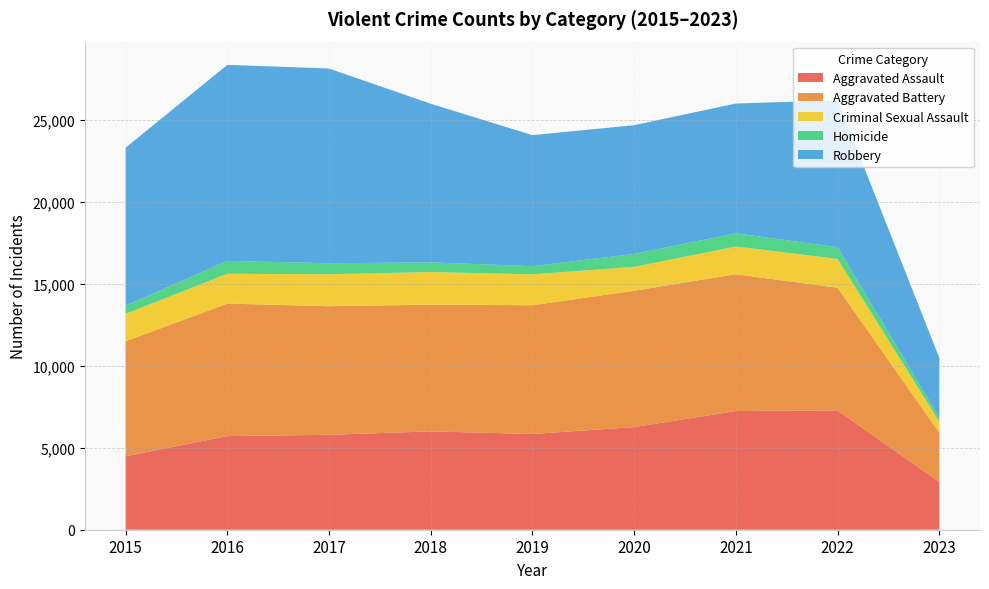

Reading right to left, list all the values displayed in this chart.

Aggravated Assault: 2912	7277	7243	6263	5841	6001	5793	5712	4480
Aggravated Battery: 3008	7487	8346	8319	7857	7734	7845	8085	7018
Criminal Sexual Assault: 681	1758	1695	1460	1886	1988	1952	1822	1675
Homicide: 232	717	804	787	498	589	672	786	496
Robbery: 3654	8966	7917	7855	7994	9680	11880	11960	9638